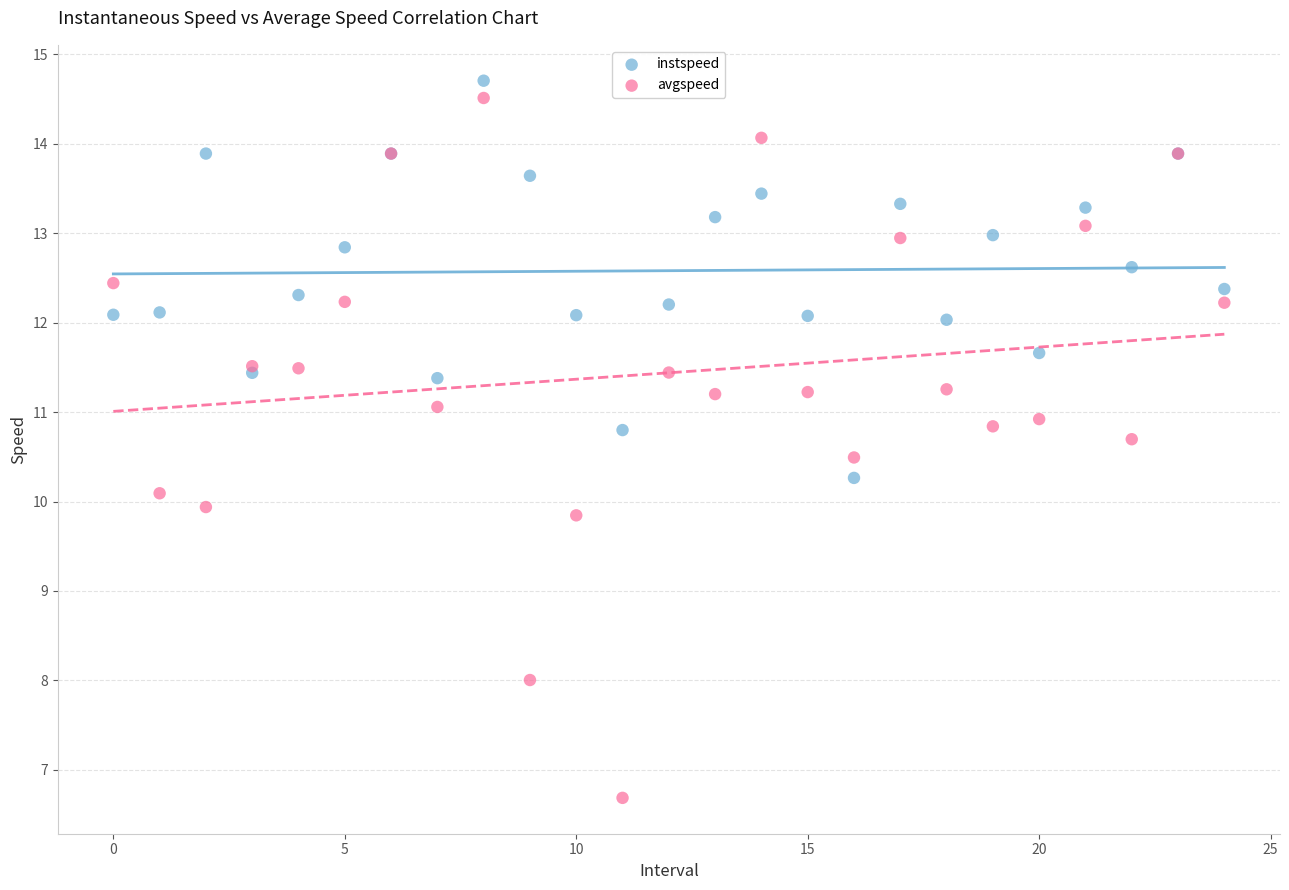

What are all the series names shown in the legend?

instspeed, avgspeed